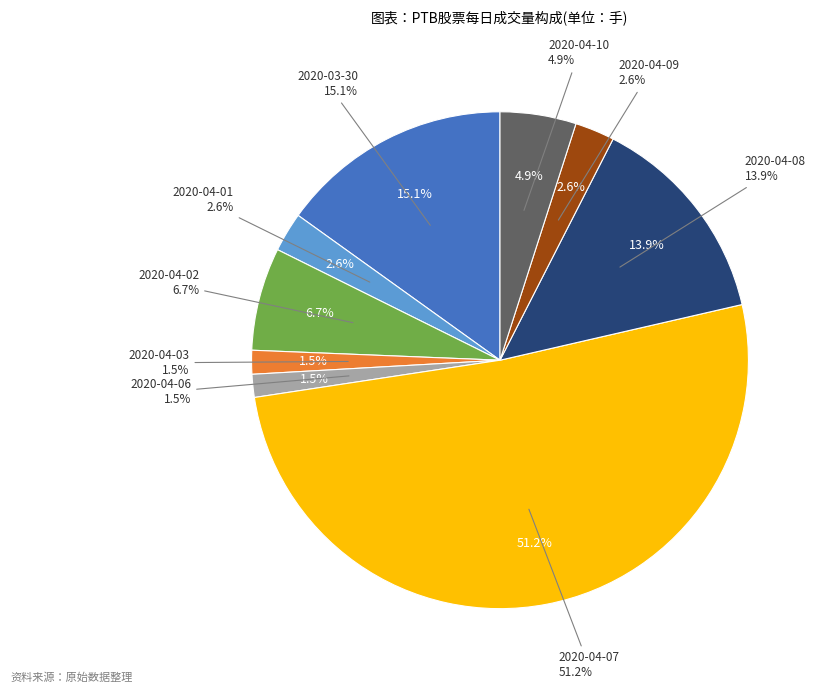

The 2020-04-03 slice represents 15% of the pie. True or false?

False